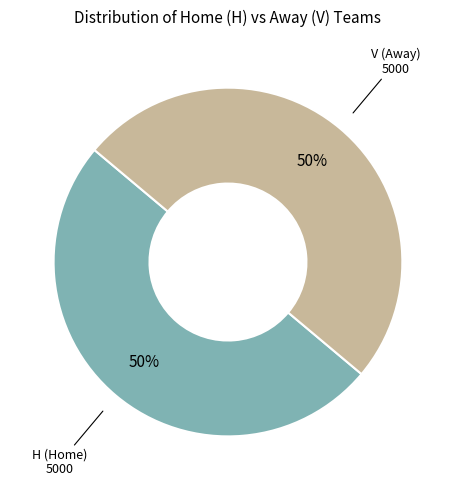

To the nearest percent, what is the average slice percentage?

50%